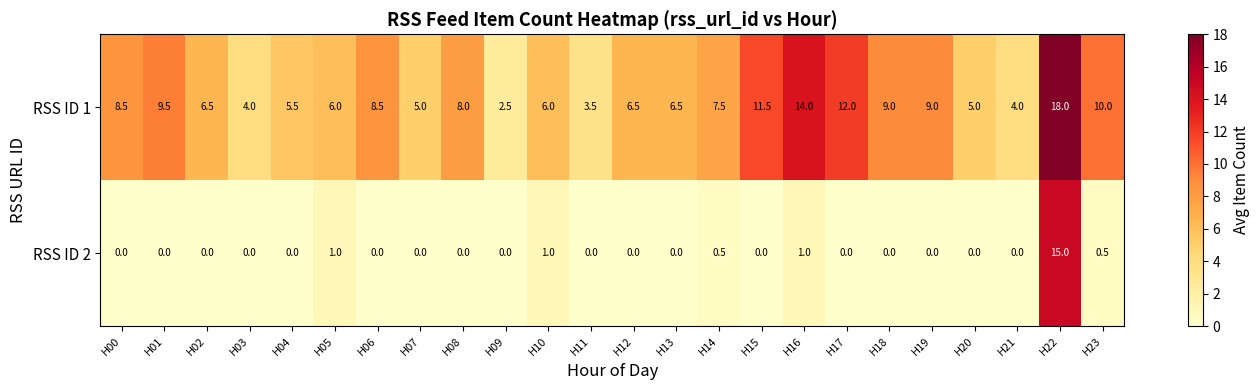

Count the number of data series in this chart.

2